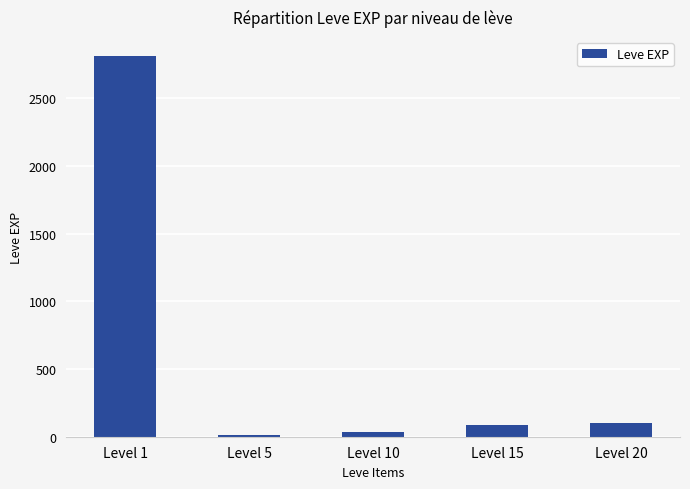

Does the chart contain any negative values?

No